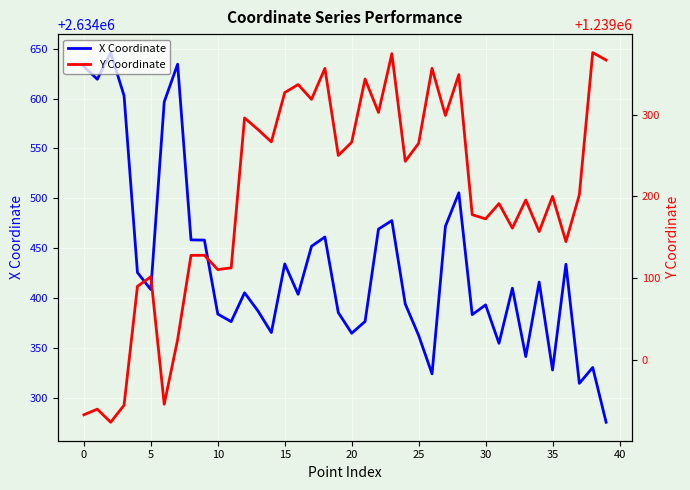

Reading left to right, transcribe all the data shown in this chart.

X Coordinate: 2634632.2	2634619.4	2634646.2	2634603.0	2634425.6	2634408.5	2634596.7	2634634.5	2634458.4	2634458.2	2634384.0	2634376.4	2634405.3	2634387.1	2634365.4	2634434.3	2634403.8	2634451.9	2634461.3	2634385.5	2634364.7	2634376.6	2634469.2	2634477.7	2634394.1	2634362.6	2634324.1	2634472.0	2634505.6	2634383.4	2634393.2	2634354.7	2634409.9	2634341.4	2634416.1	2634327.9	2634434.0	2634314.5	2634330.4	2634275.5
Y Coordinate: 1238932.5	1238939.4	1238923.3	1238944.2	1239089.9	1239101.7	1238945.4	1239024.6	1239127.9	1239128.0	1239110.5	1239112.6	1239296.3	1239282.1	1239266.9	1239327.4	1239337.2	1239319.1	1239357.0	1239250.3	1239266.5	1239344.0	1239303.0	1239375.1	1239243.1	1239265.2	1239357.0	1239299.3	1239349.4	1239177.7	1239172.6	1239191.3	1239161.3	1239195.7	1239157.0	1239200.1	1239144.7	1239202.0	1239376.4	1239367.2